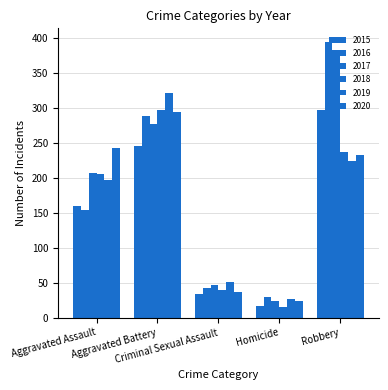

Does the chart contain stacked bars?

No